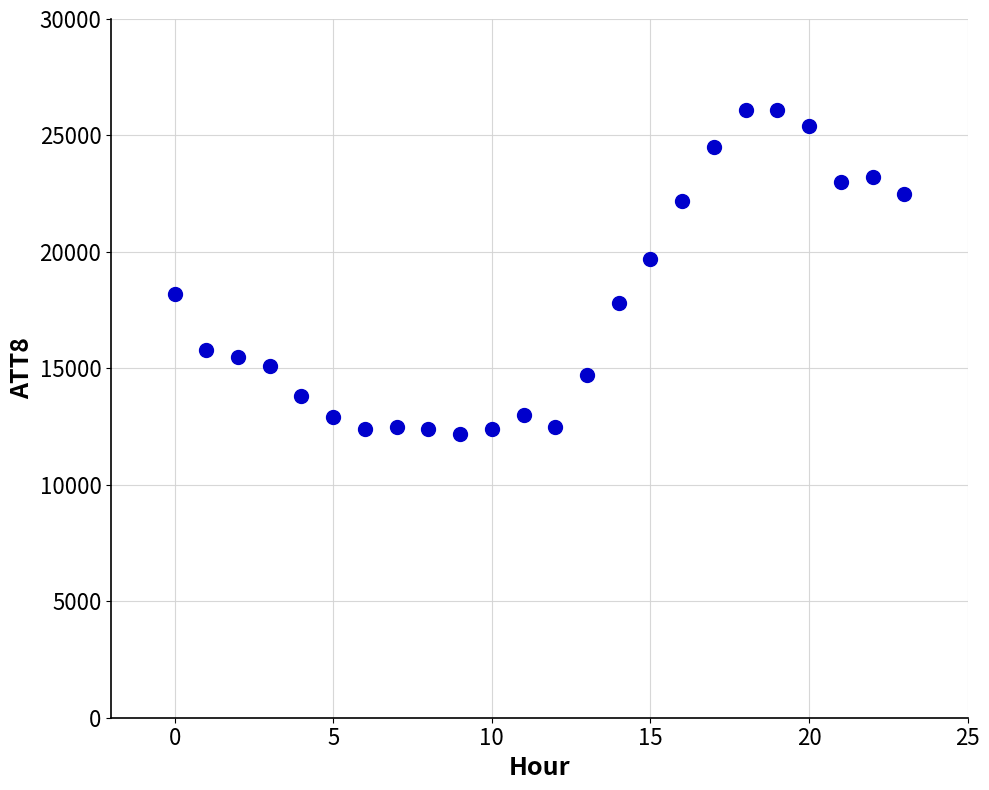

What Y value in the scatter plot is closest to 19150?

19700